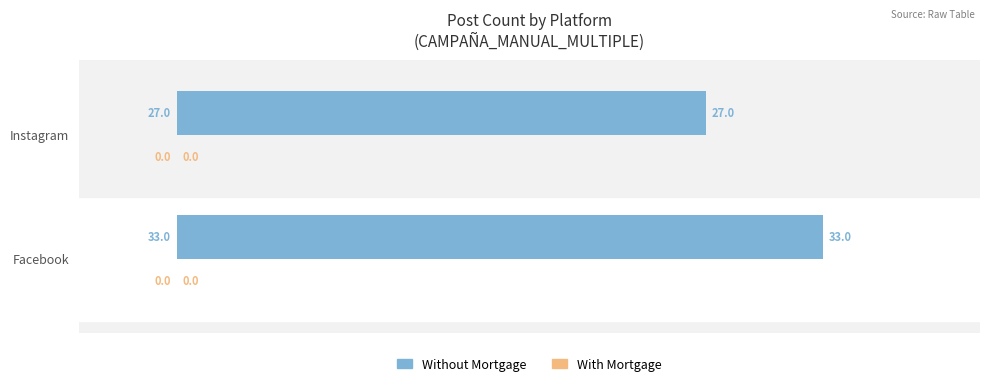

List the labels in order of value, smallest first.

Instagram, Facebook